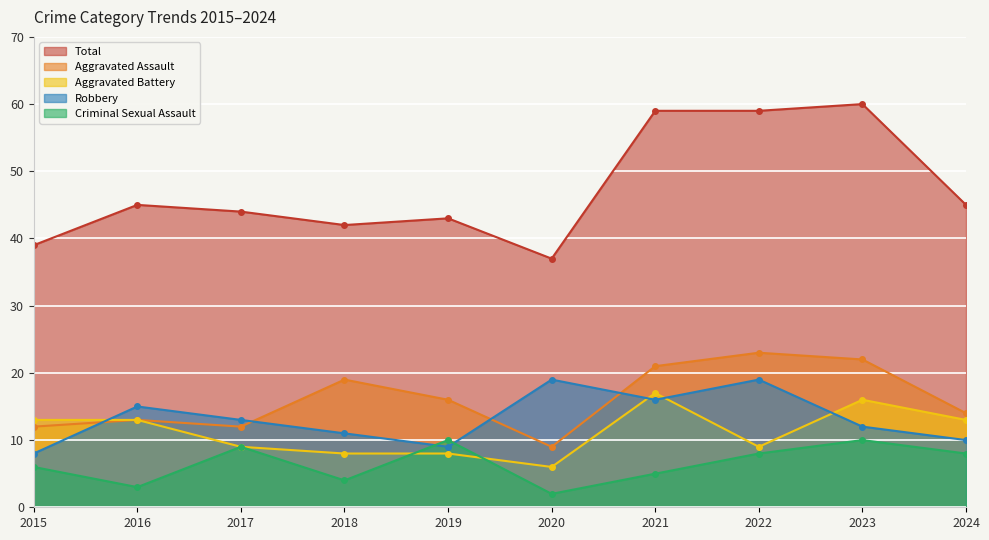

Where is Total nearest to the value 48?

2016